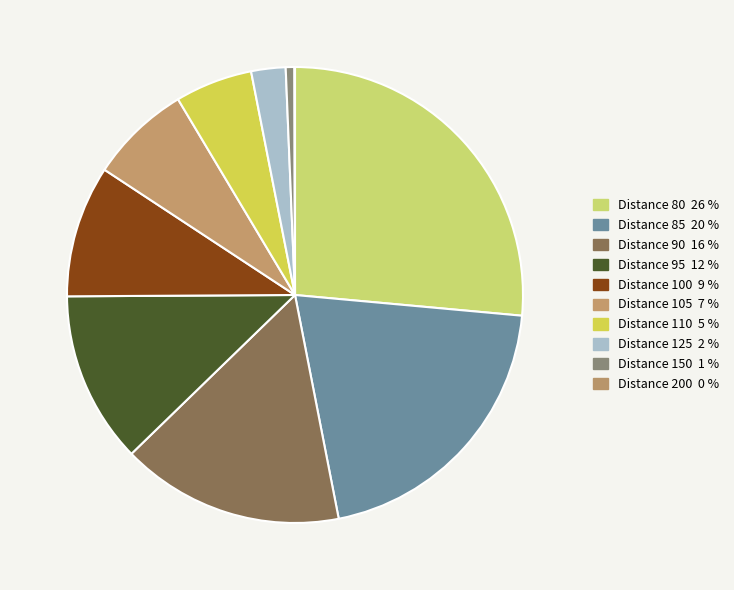

Which category has the smallest portion of the pie?

200